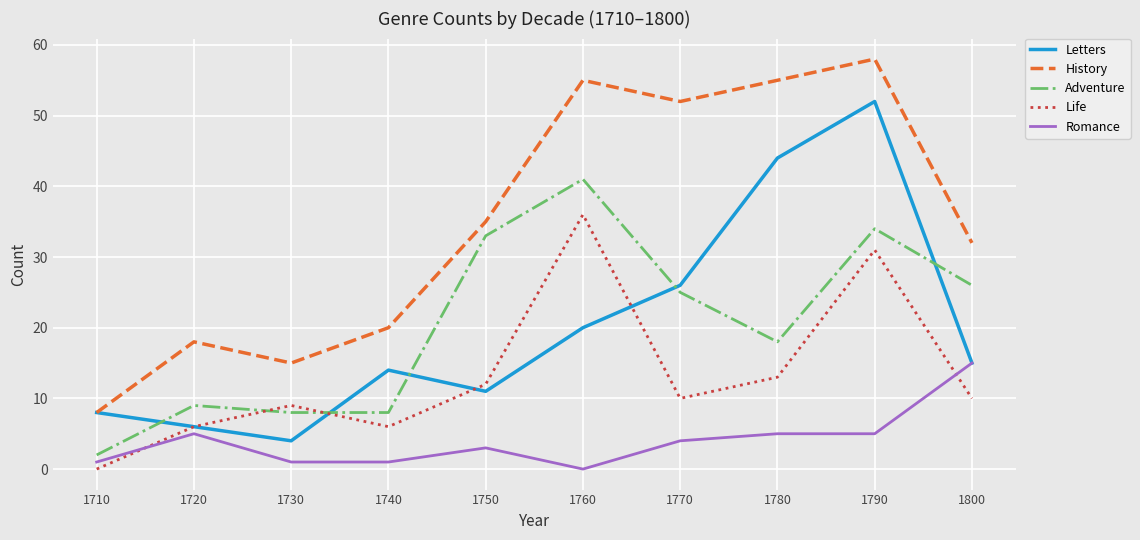

True or false: Romance has a value of 4 at 1770.

True